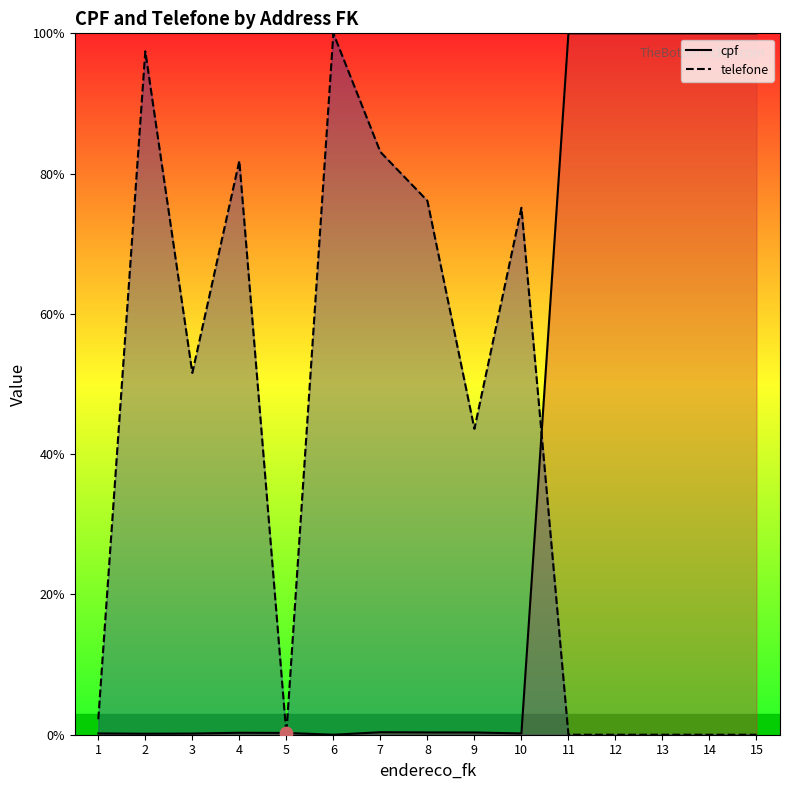

Which series reaches the maximum Y coordinate?

cpf